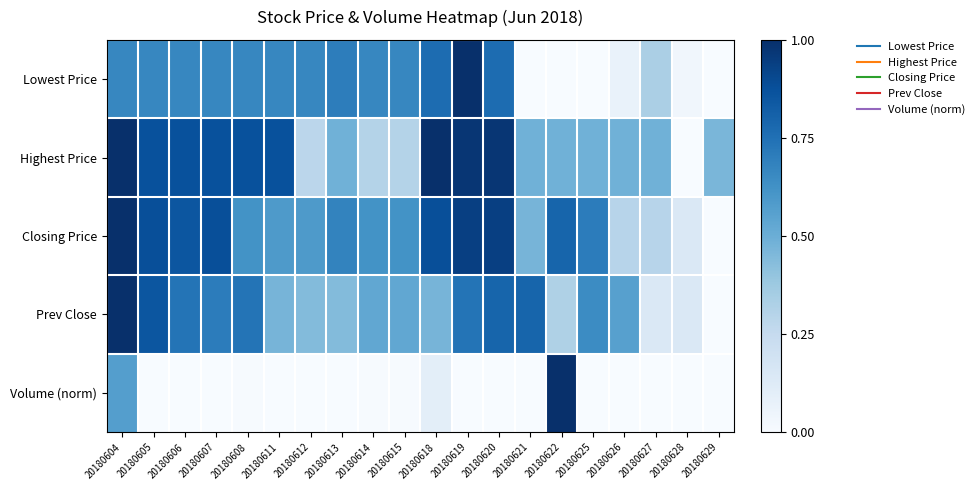

Which series has the largest range (max minus min)?

Lowest Price